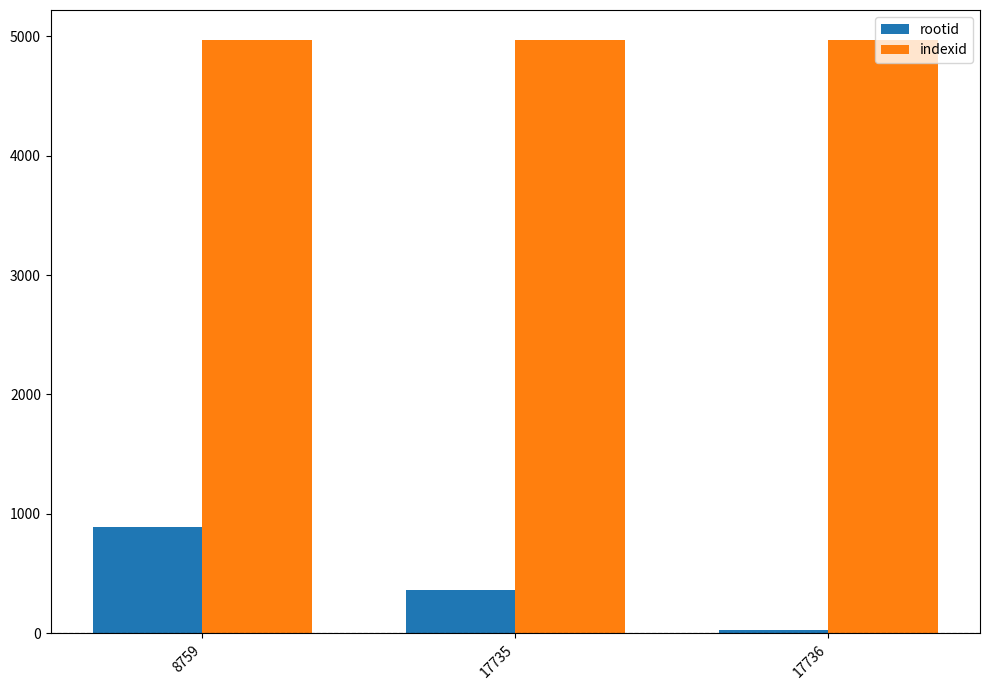

At which label does rootid reach its minimum?

17736